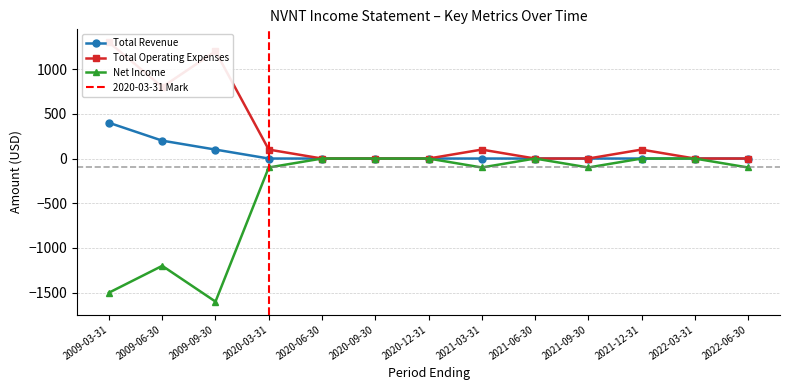

True or false: Total Operating Expenses and Total Revenue cross at least once.

False